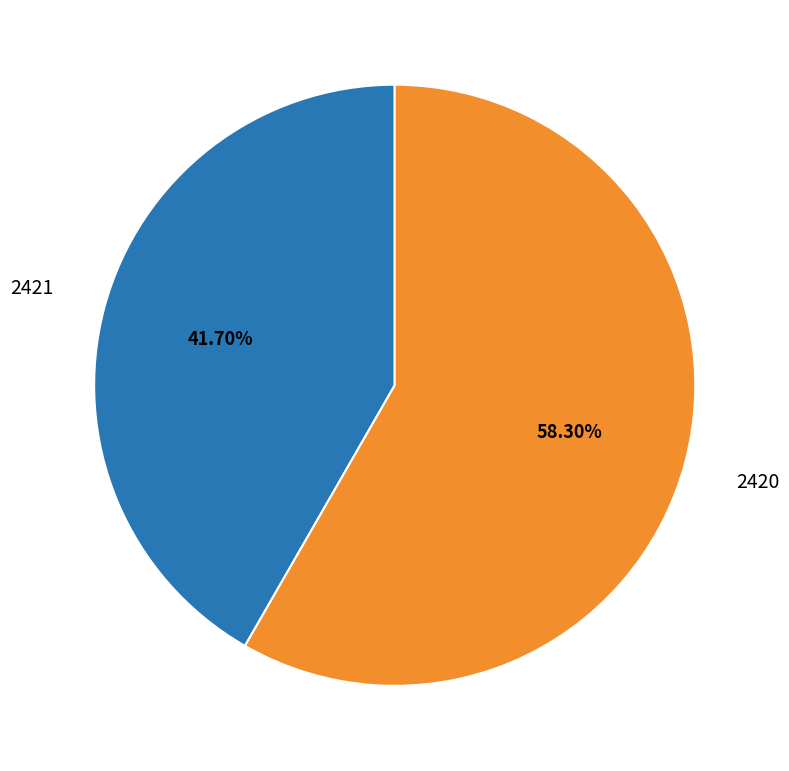

Which has a higher value, 2421 or 2420?

2420